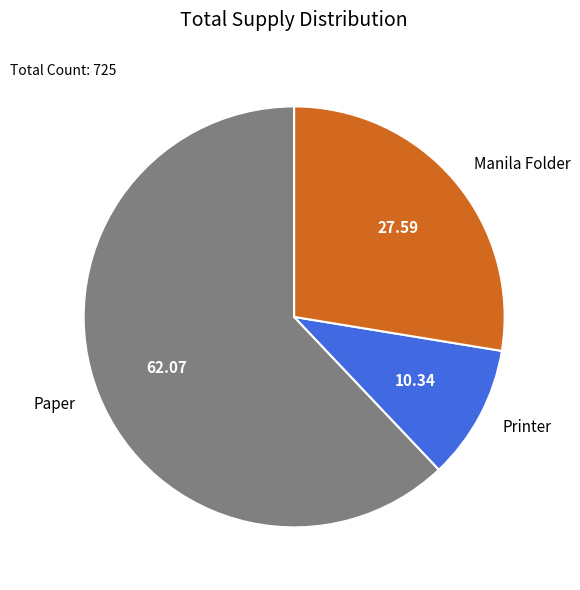

Is the sum of Manila Folder and Printer greater than half?

No